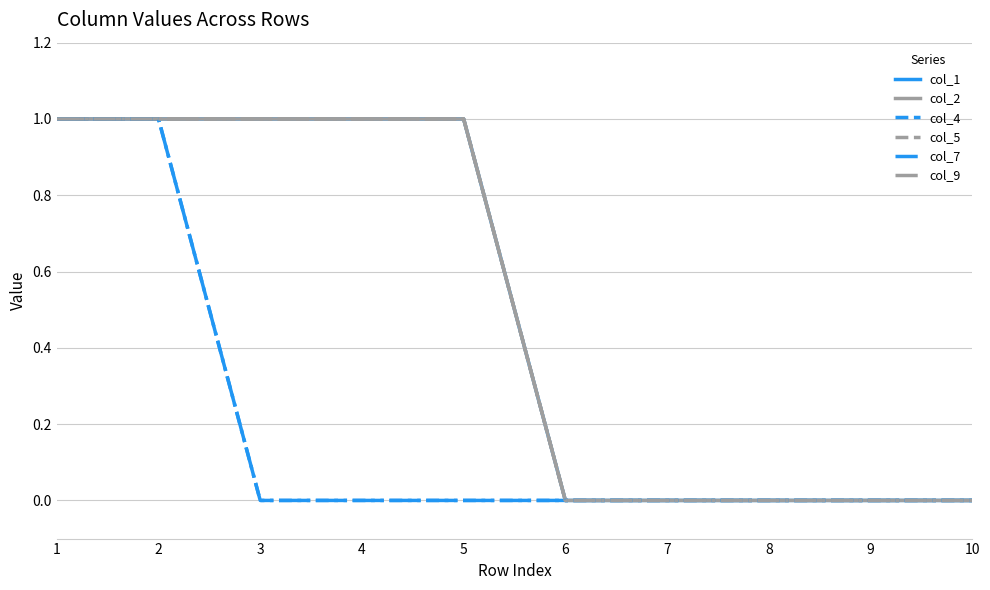

Is this an area chart (filled region under the line)?

No